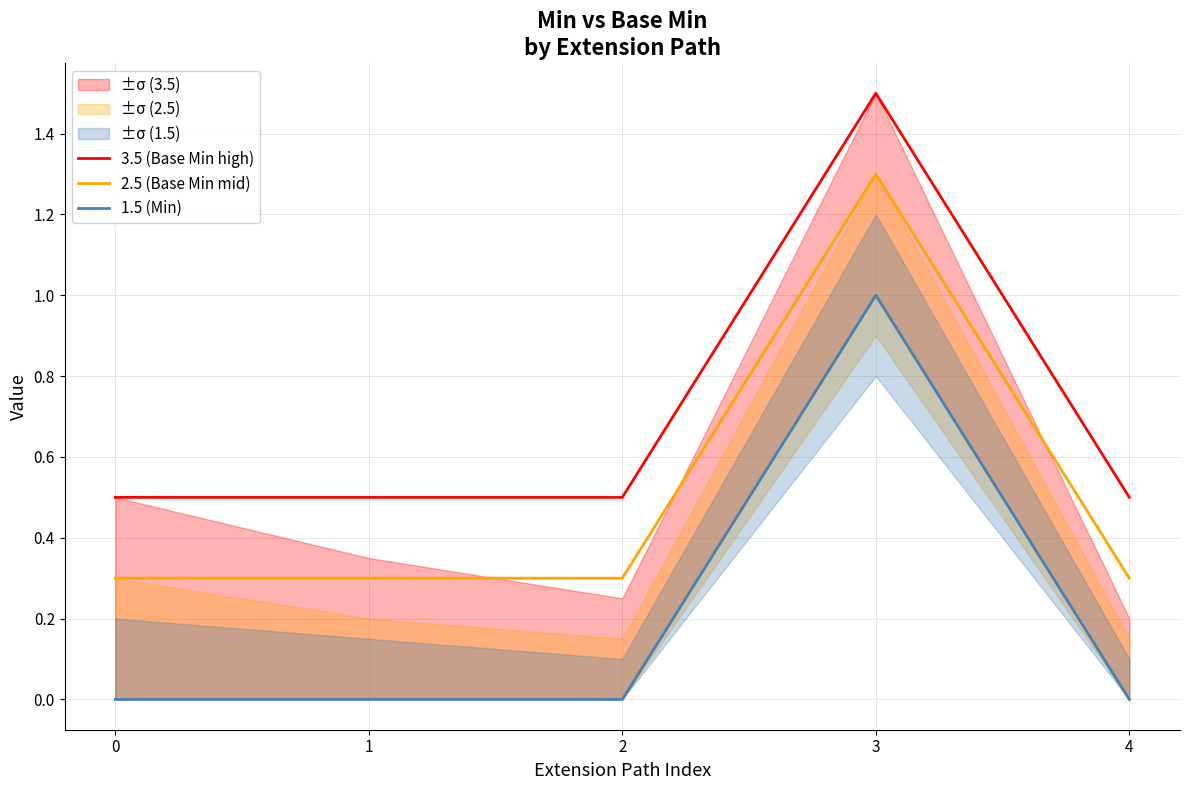

What is the difference between the highest and lowest values at 2?

0.5